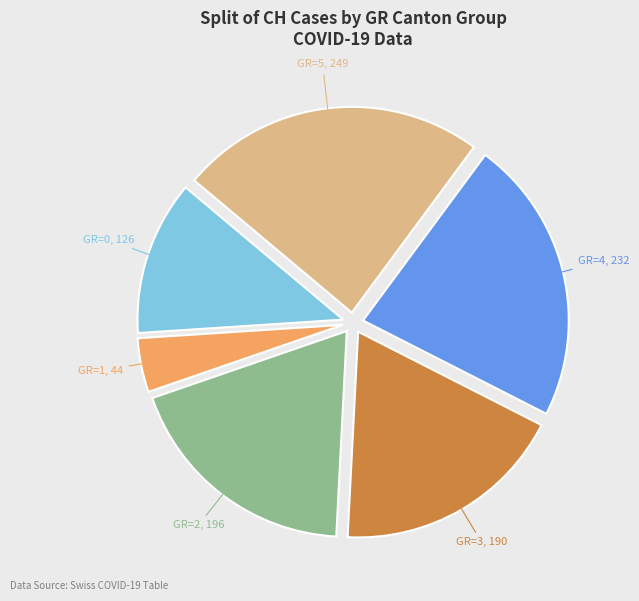

To the nearest percent, what is the average slice percentage?

17%